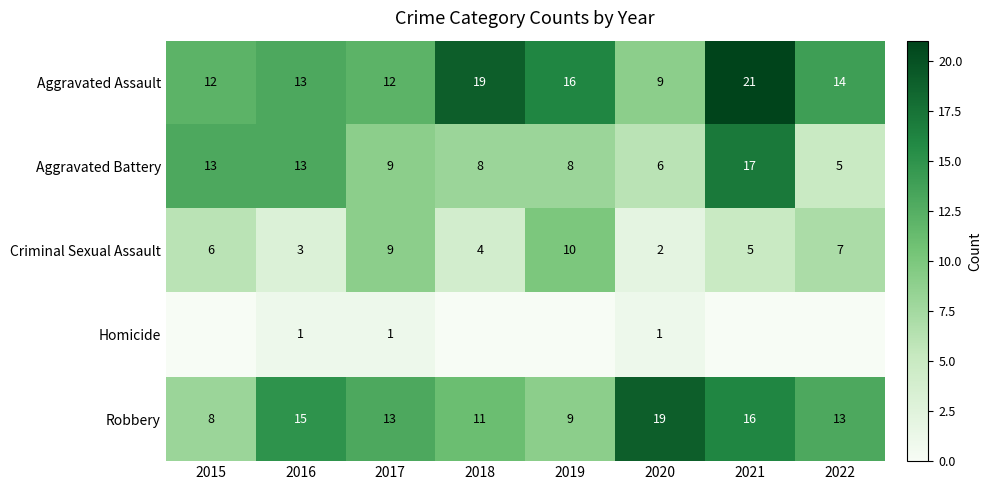

How many values in the Aggravated Battery series are below 9?

4